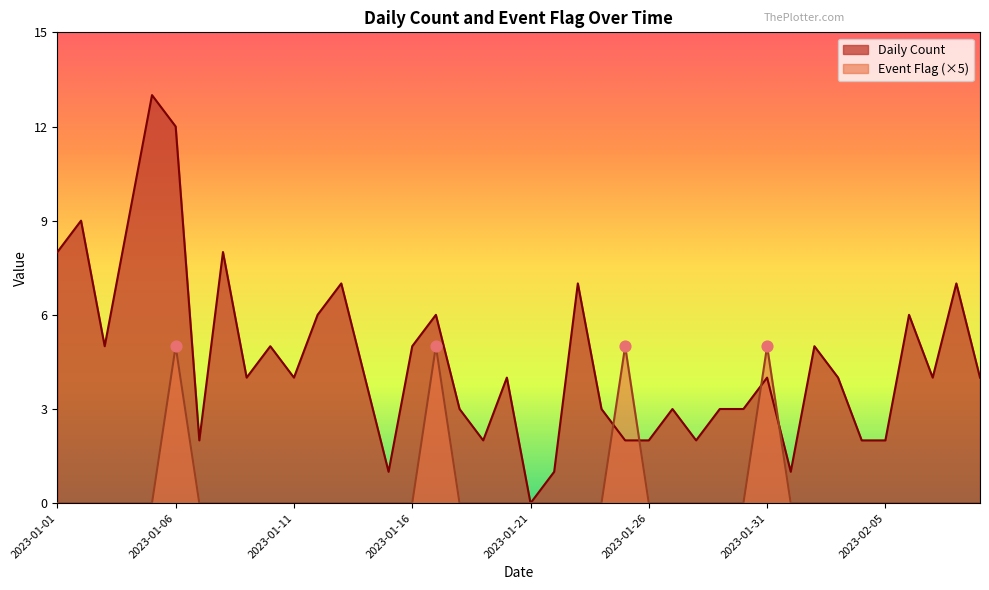

Which series has the largest total across all categories?

Daily Count